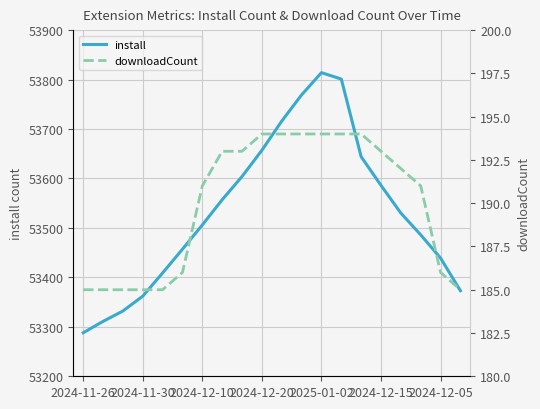

How many downloadCount values are between 185 and 194?

20